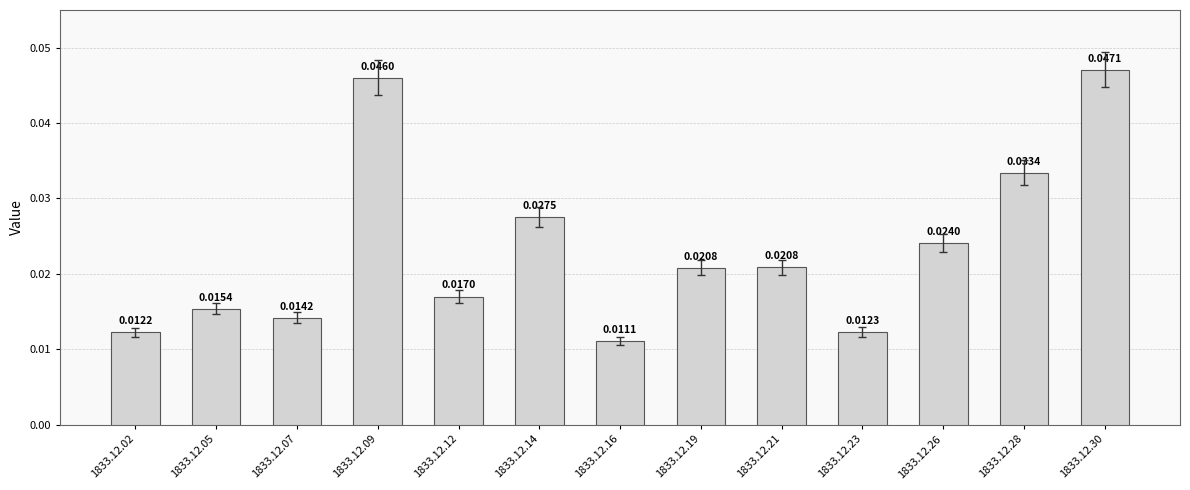

Does the chart contain any negative values?

No